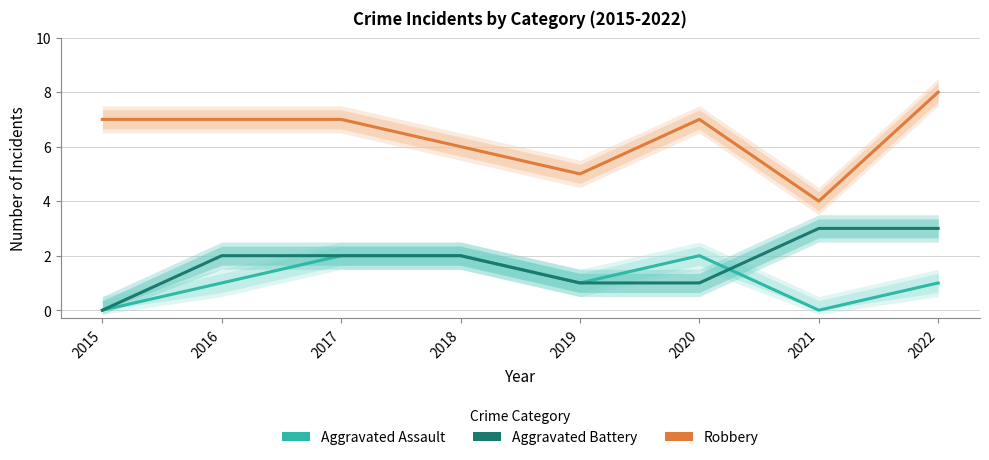

True or false: Robbery has more than 0 interior local peaks.

True